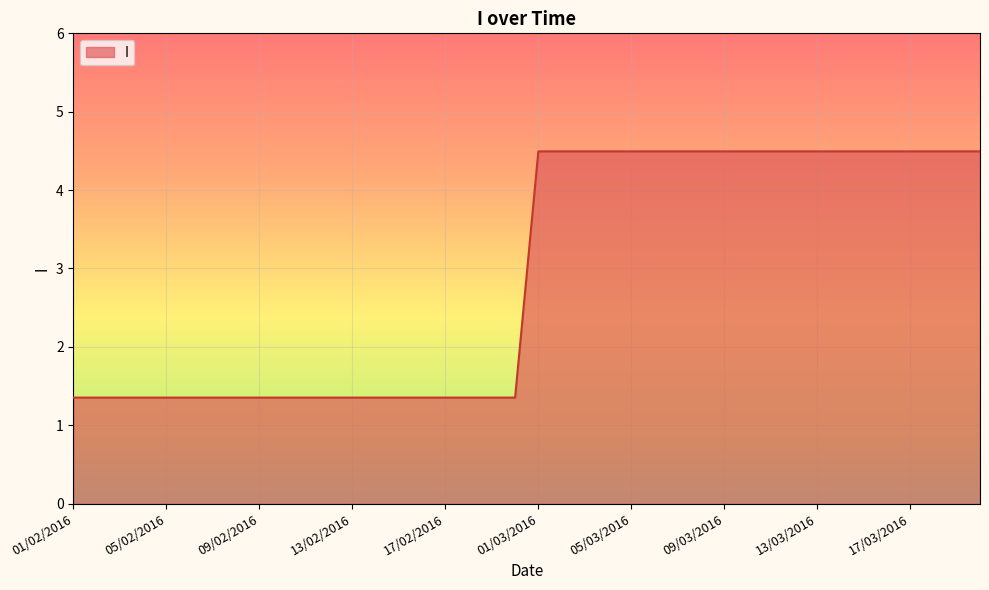

What is the difference between the maximum and minimum values?

3.1